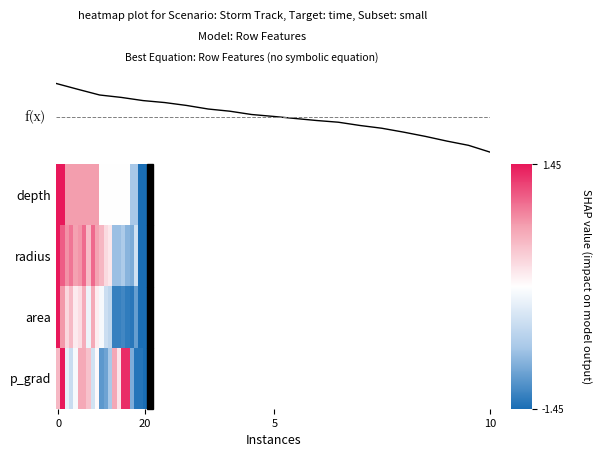

What is the maximum value for f(x)?

1.0